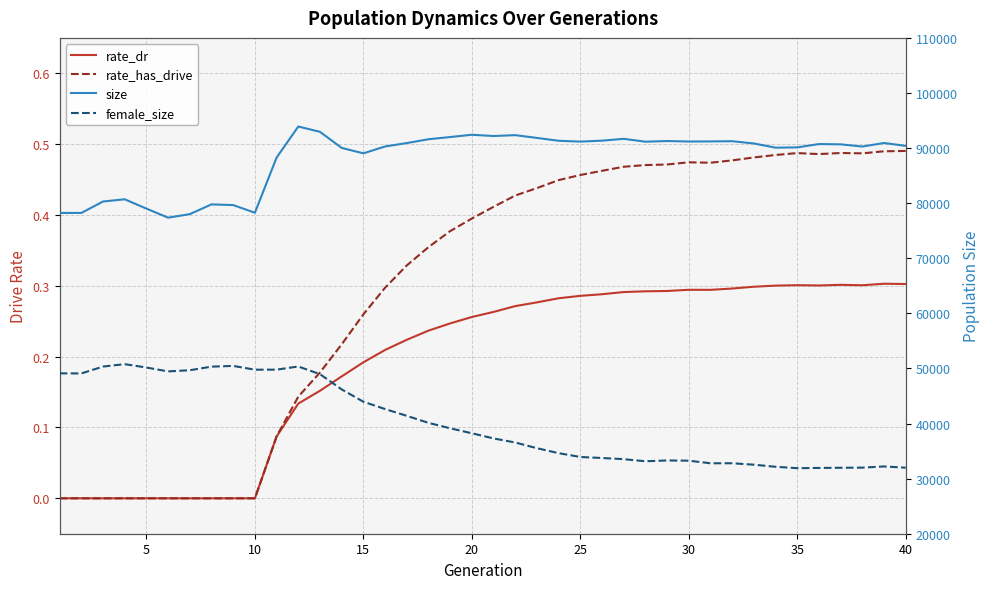

True or false: size has more than 1 points higher than both neighbors.

True